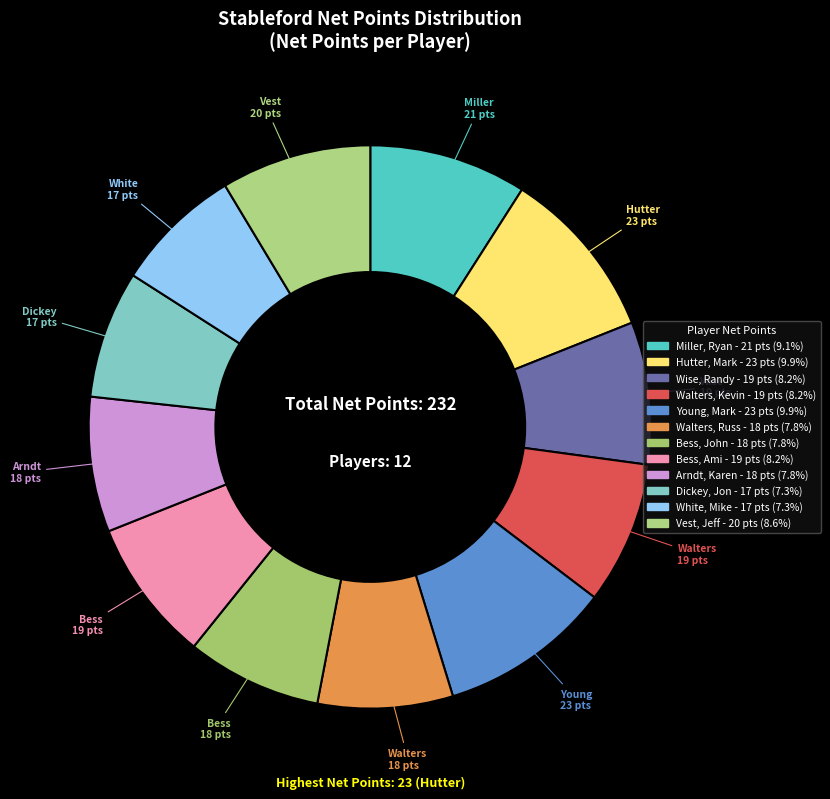

Does Hutter, Mark represent more than half of the total?

No